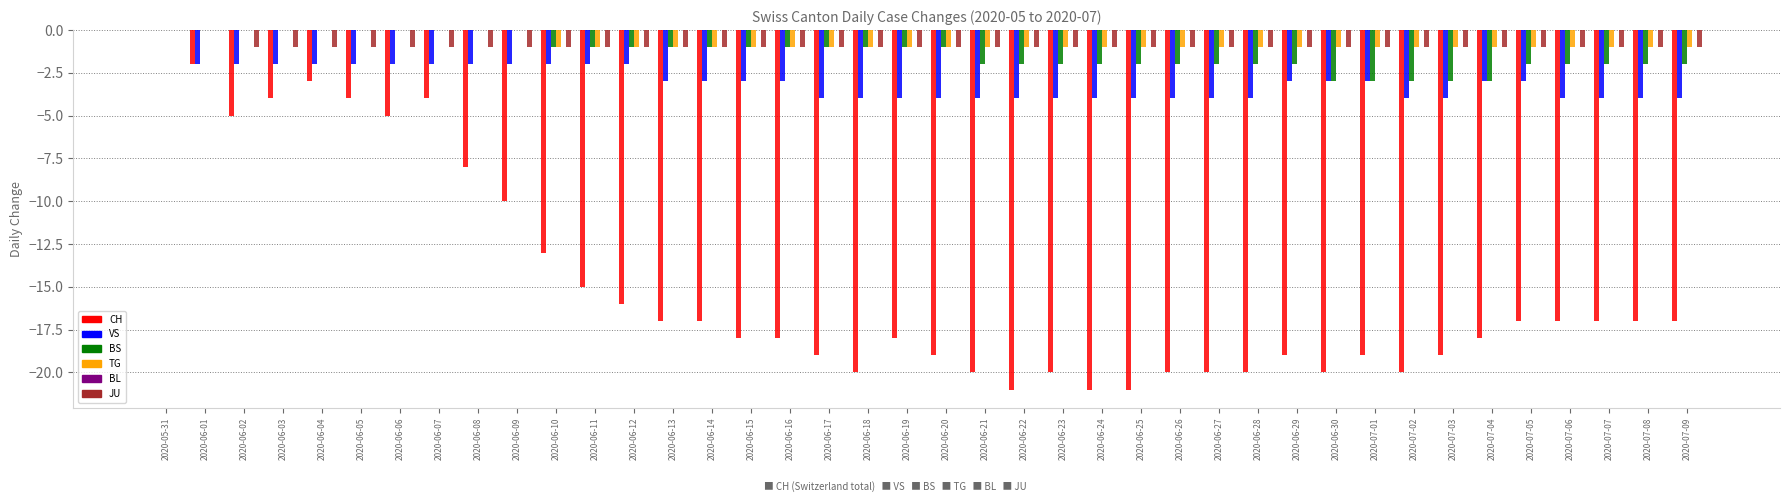

True or false: JU has a value of 0 at 2020-06-11.

False